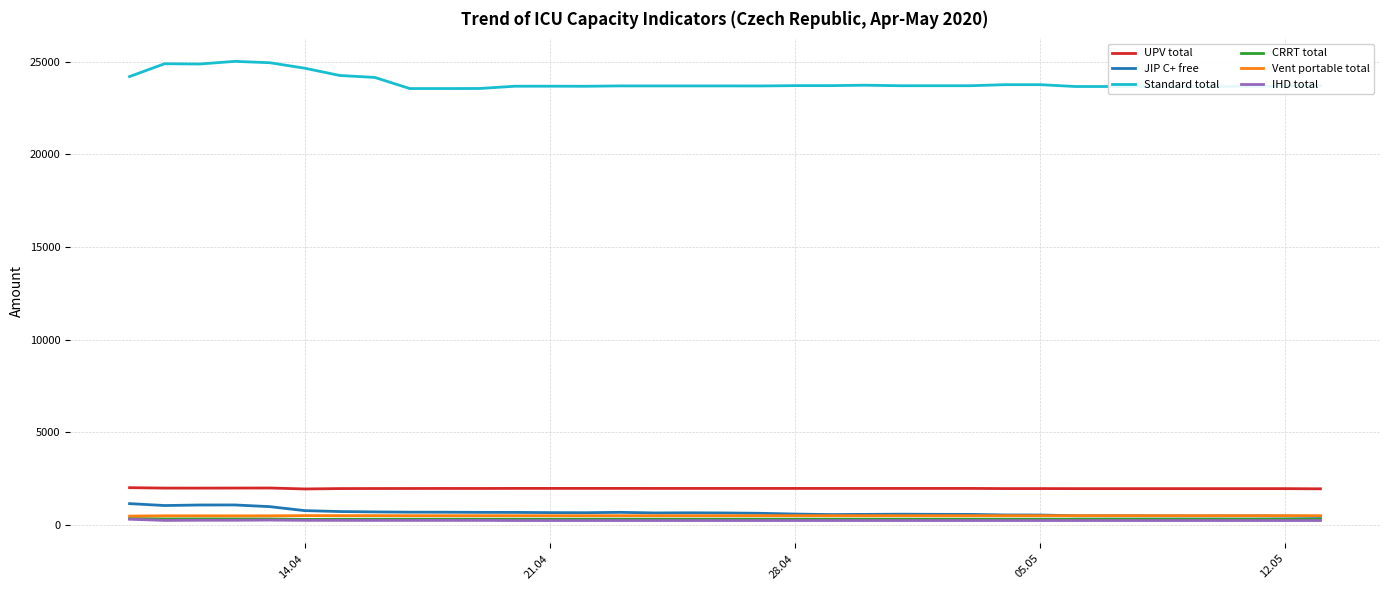

Which series has the largest total across all categories?

Standard total